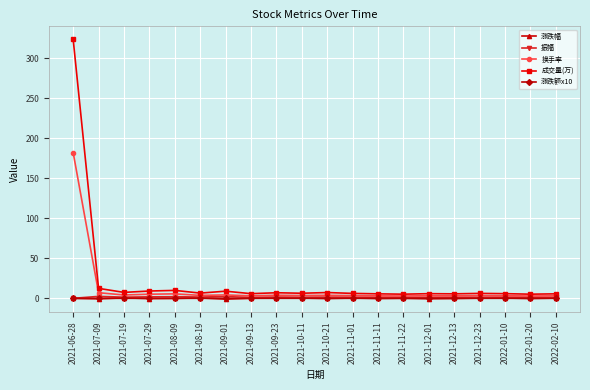

The 成交量(万) series shows 5.2 at 2021-11-22. True or false?

True